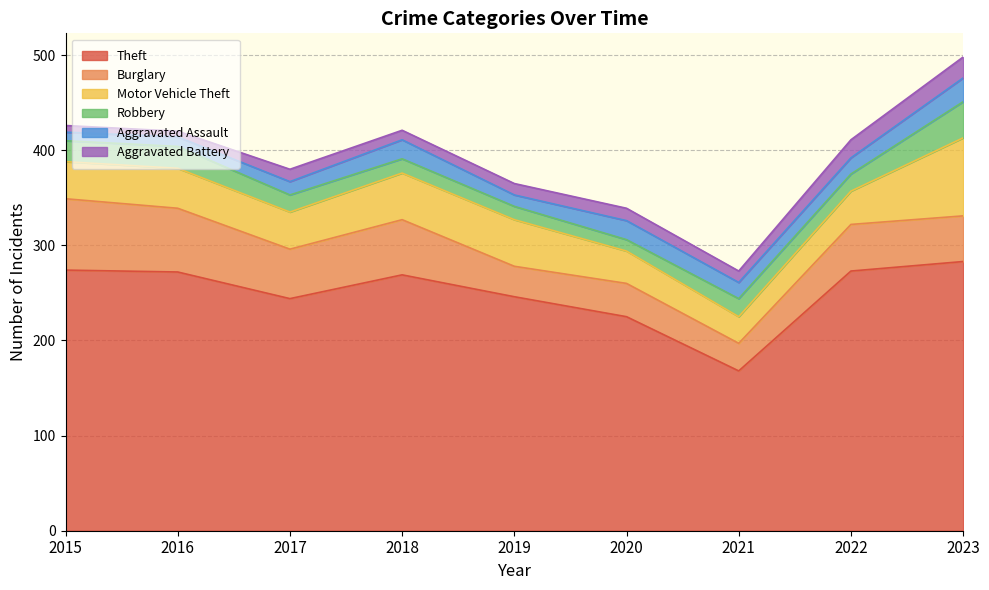

How many interior local valleys does the Robbery series have?

2